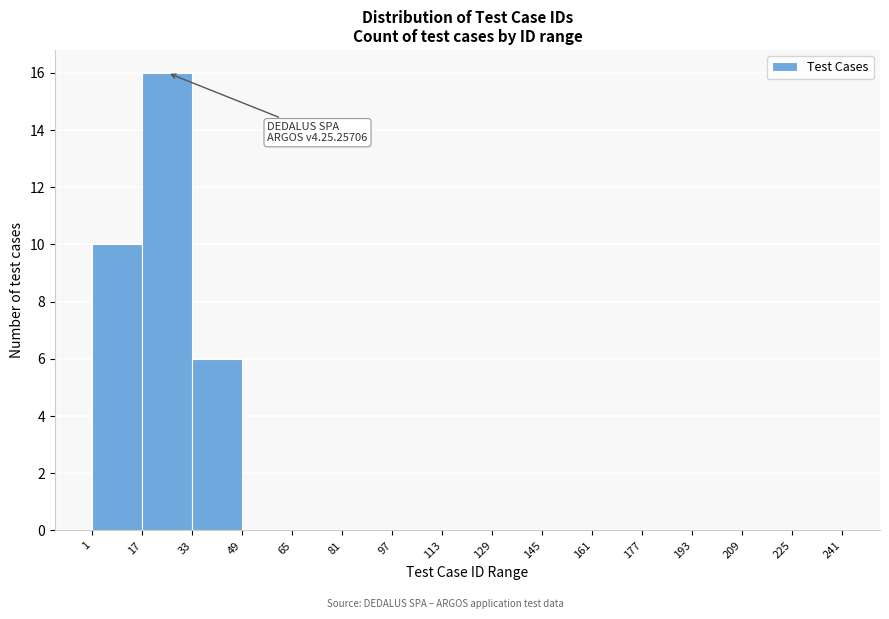

Which range on the x-axis has the tallest bar?

17 to 33